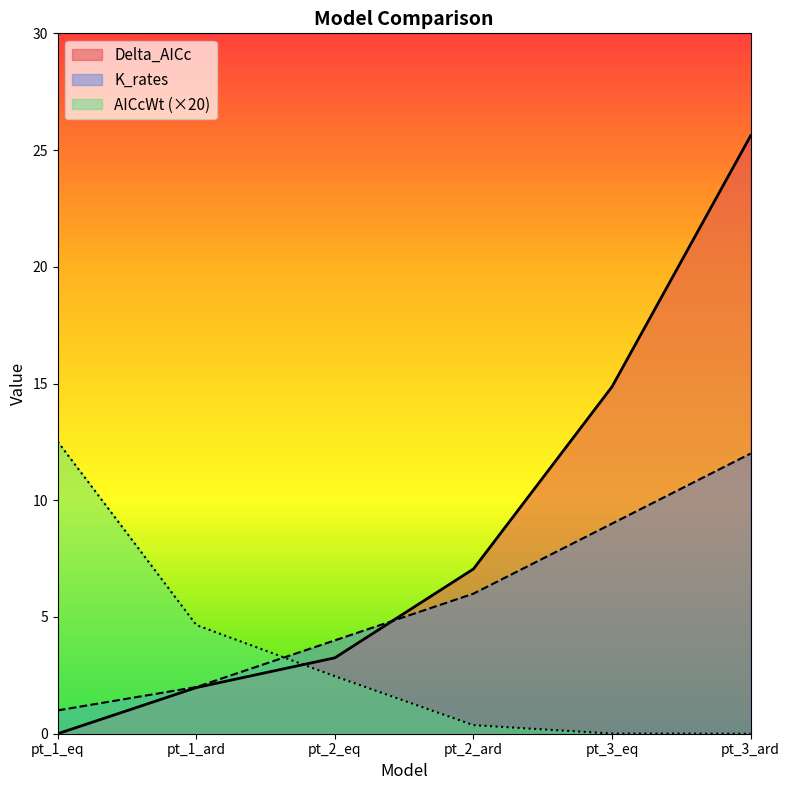

True or false: AICcWt has more than 0 interior local peaks.

False